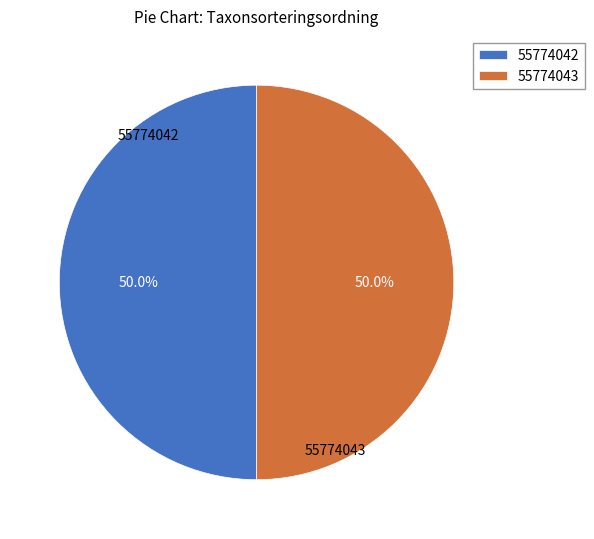

What portion of the pie excludes 55774043?

50.0%